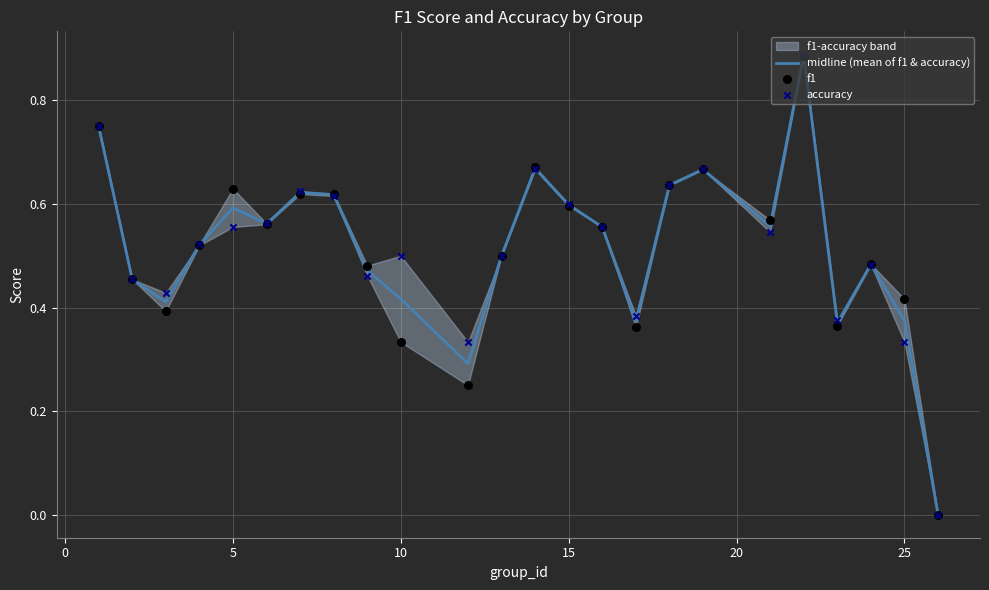

Which series reaches the maximum Y coordinate?

accuracy